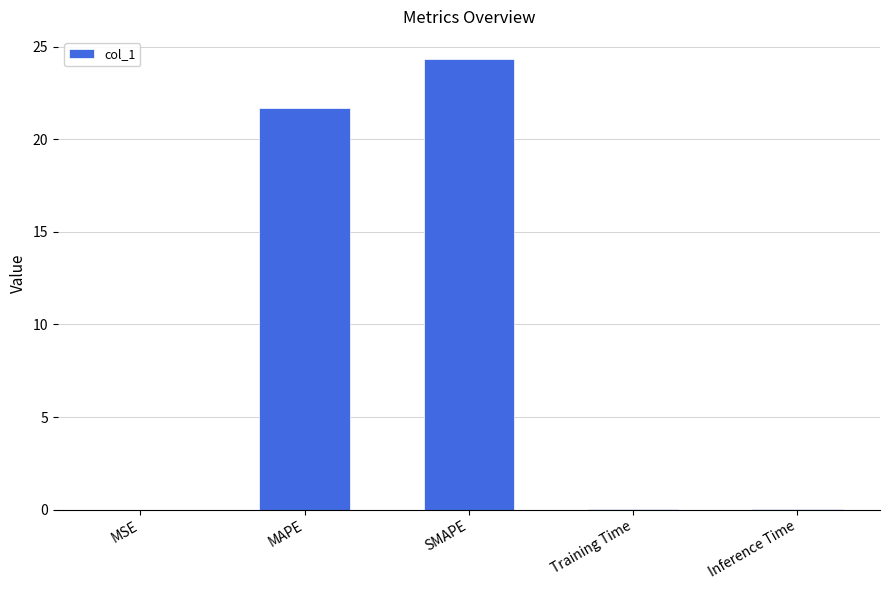

Between MAPE and Inference Time, which is larger?

MAPE